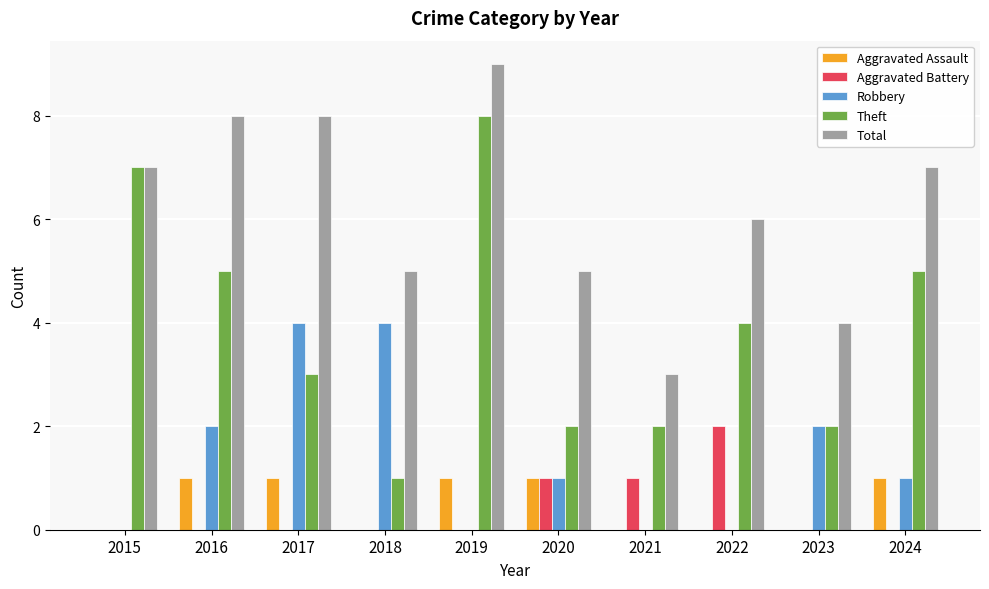

The value of Theft at 2023 is 2. True or false?

True